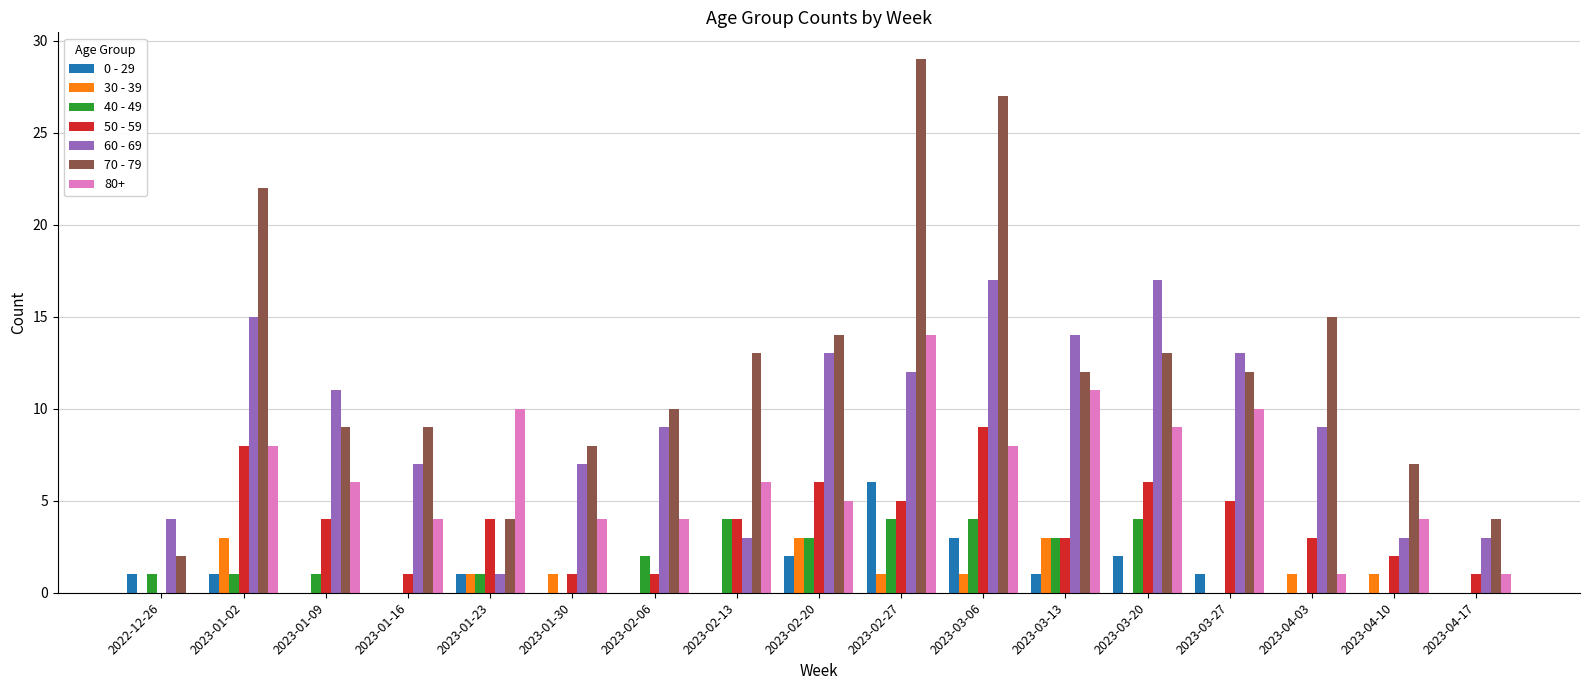

The 40 - 49 series shows 4 at 2023-02-27. True or false?

True